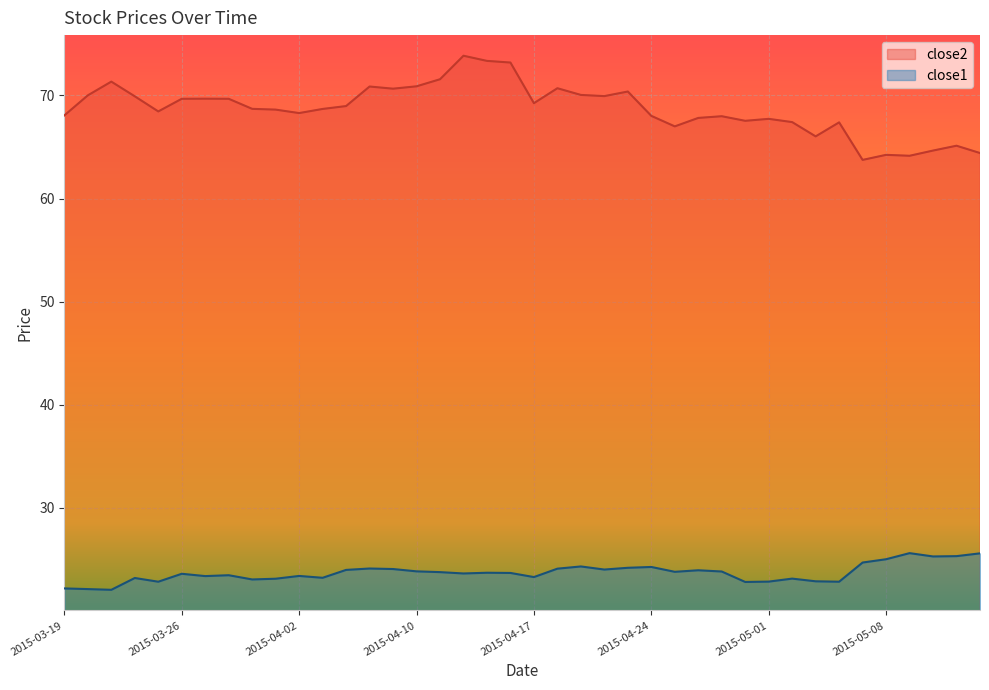

True or false: close2 and close1 intersect in this chart.

False